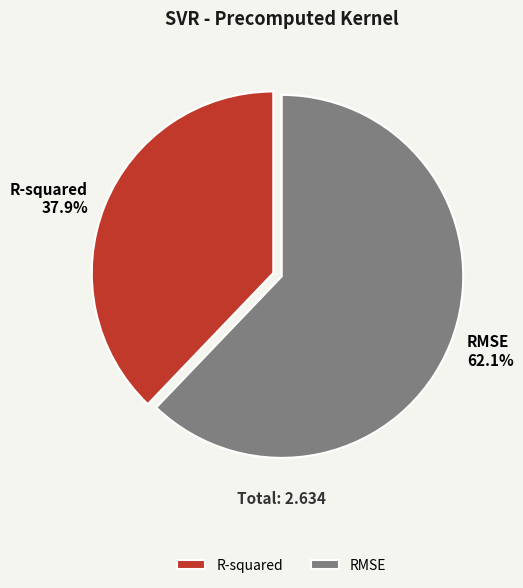

Which has a higher value, R-squared or RMSE?

RMSE